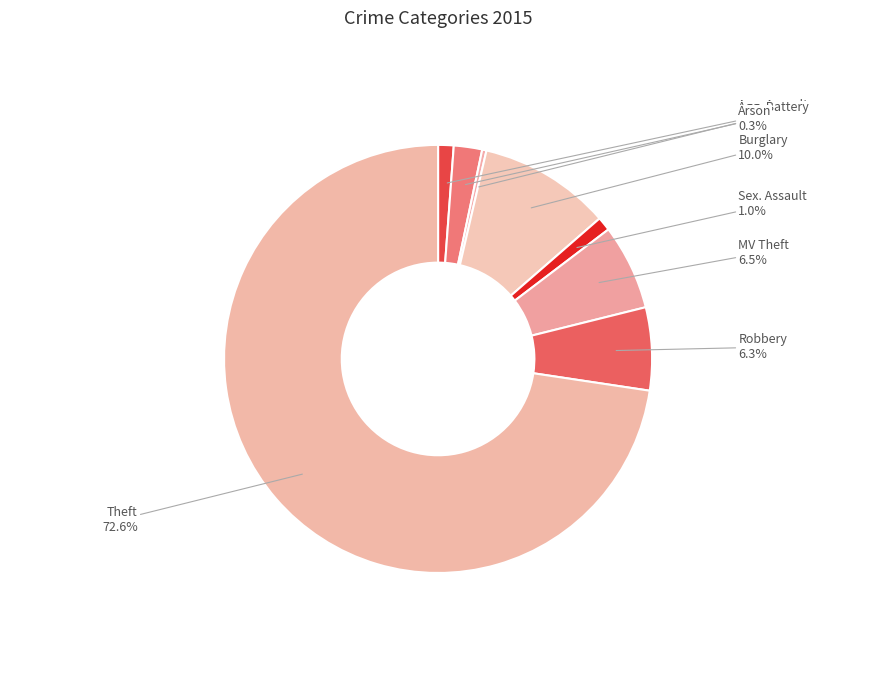

Which category has the biggest portion of the pie?

Theft